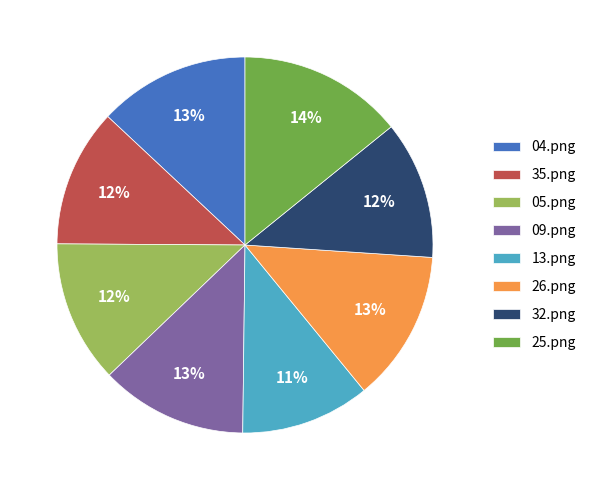

Is it true that 05.png is 3% of the pie?

False